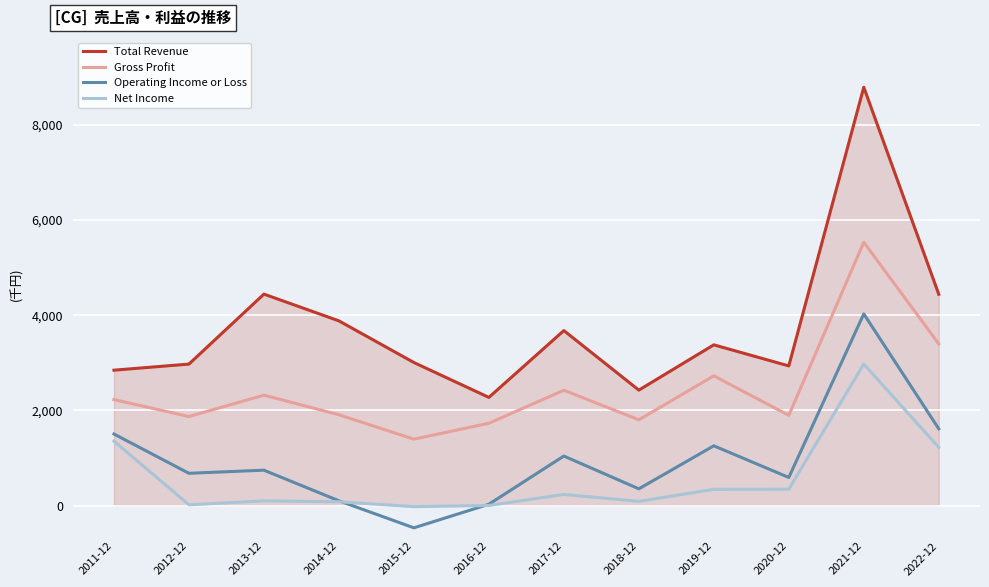

What are all the series names shown in the legend?

Total Revenue, Gross Profit, Operating Income or Loss, Net Income